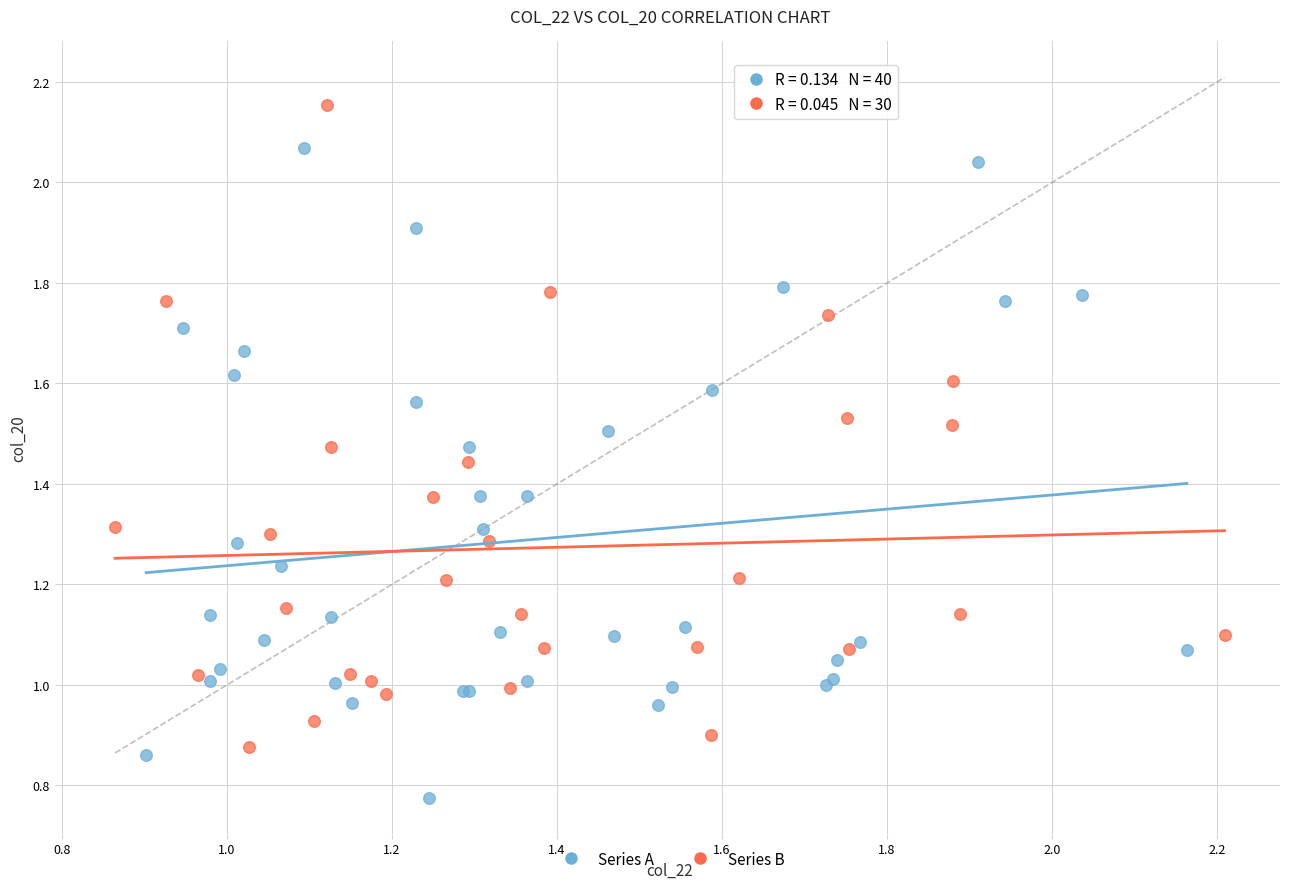

Which series reaches the minimum Y coordinate?

Series A